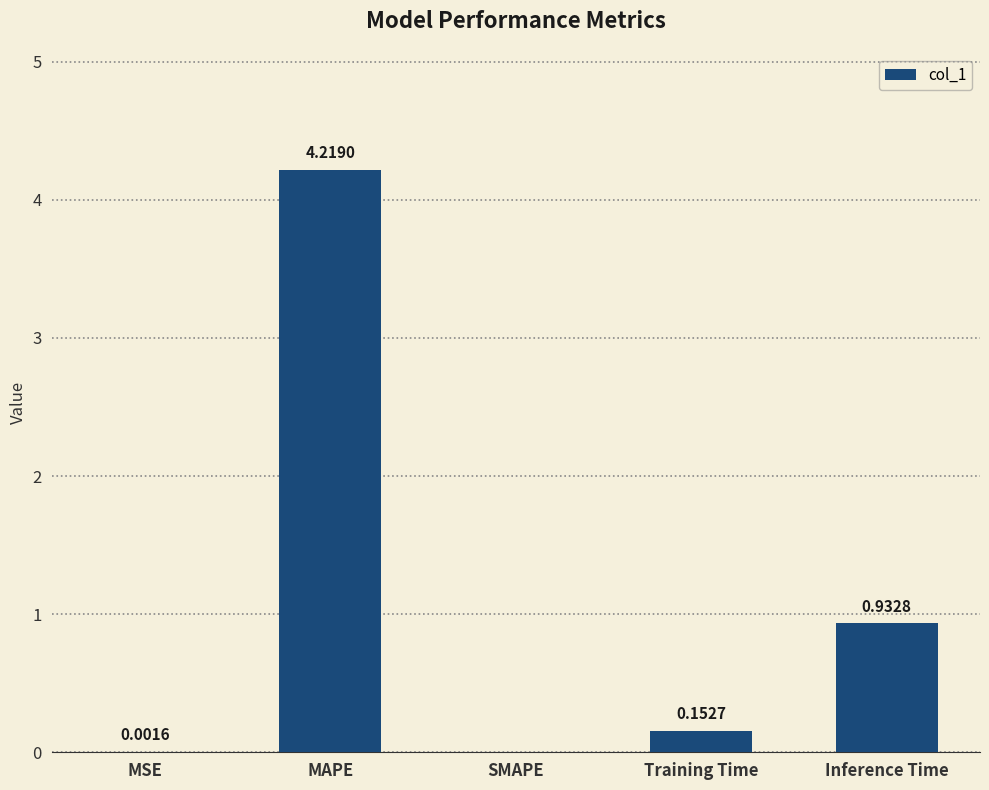

What is the greatest value displayed?

4.2